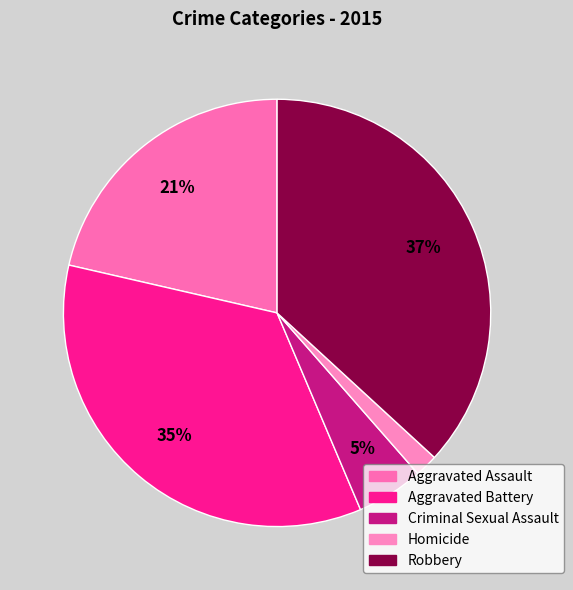

To the nearest percent, what percentage of the pie is Criminal Sexual Assault?

5%